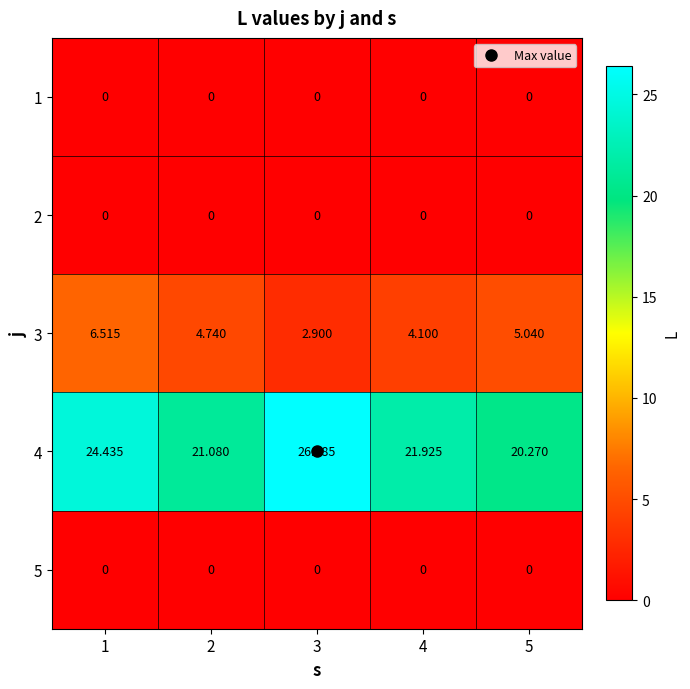

Count the number of data series in this chart.

5